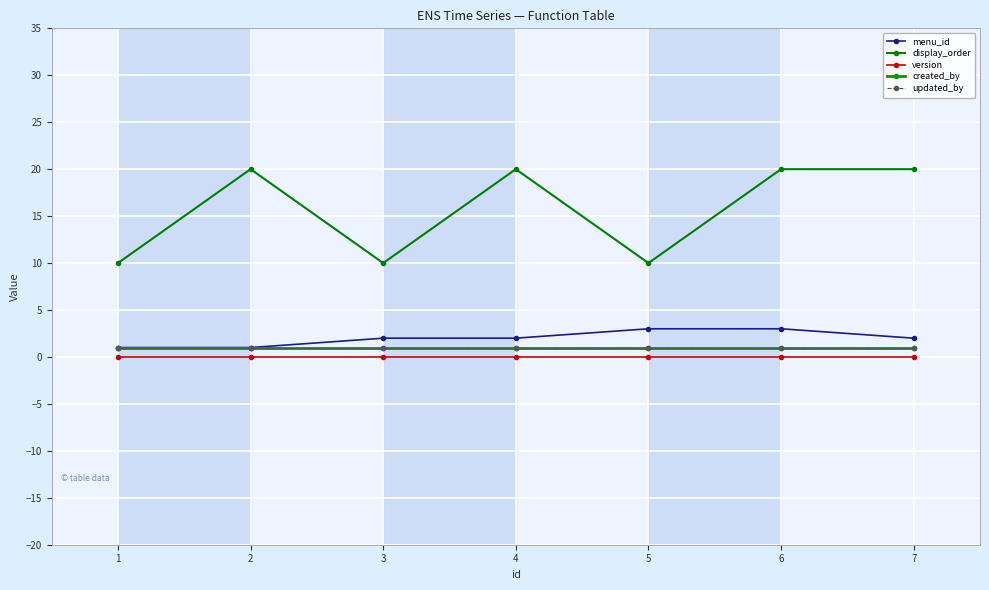

List the series in order of their peak value, highest first.

display_order, menu_id, created_by, updated_by, version